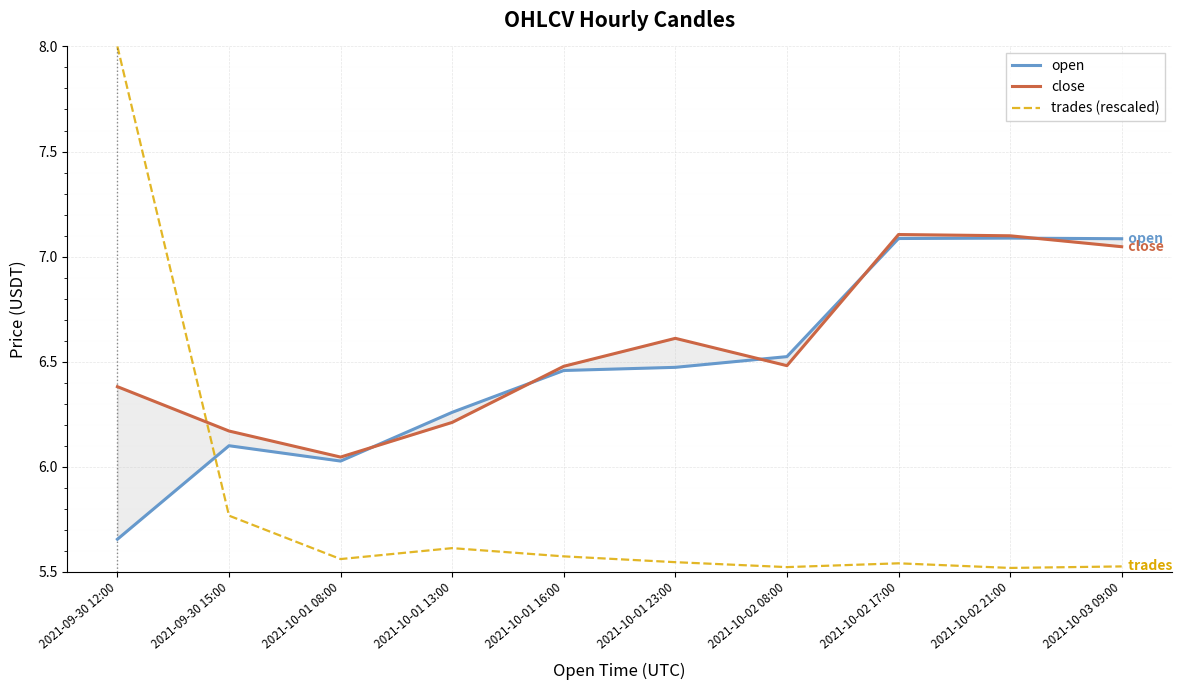

True or false: open has more than 0 points higher than both neighbors.

True